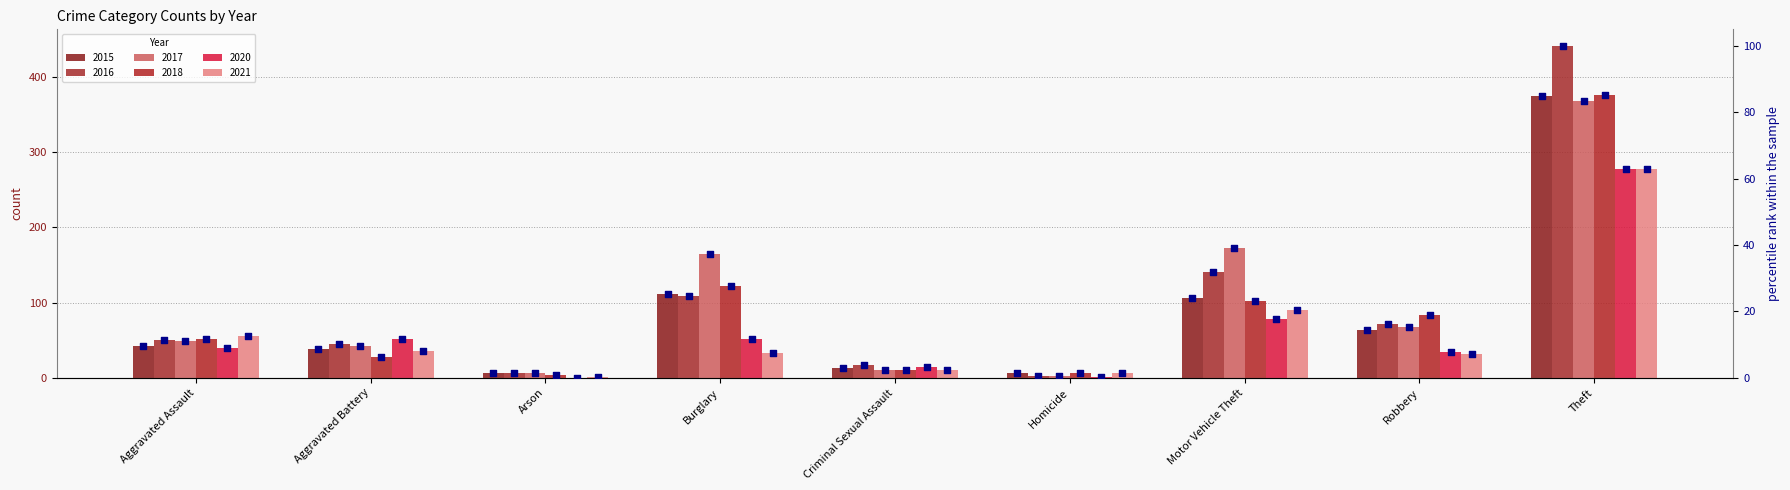

Which series has the widest spread of Y values?

2016 pct